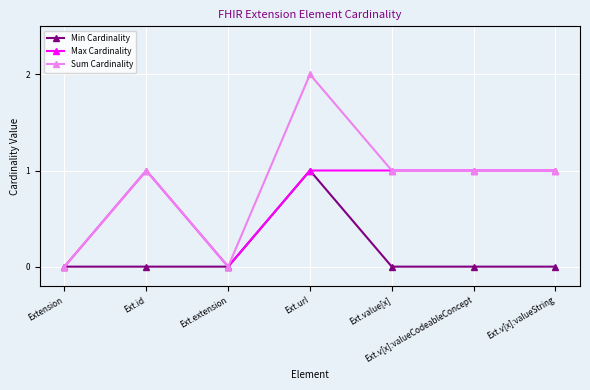

How many categories are shown in the chart?

7